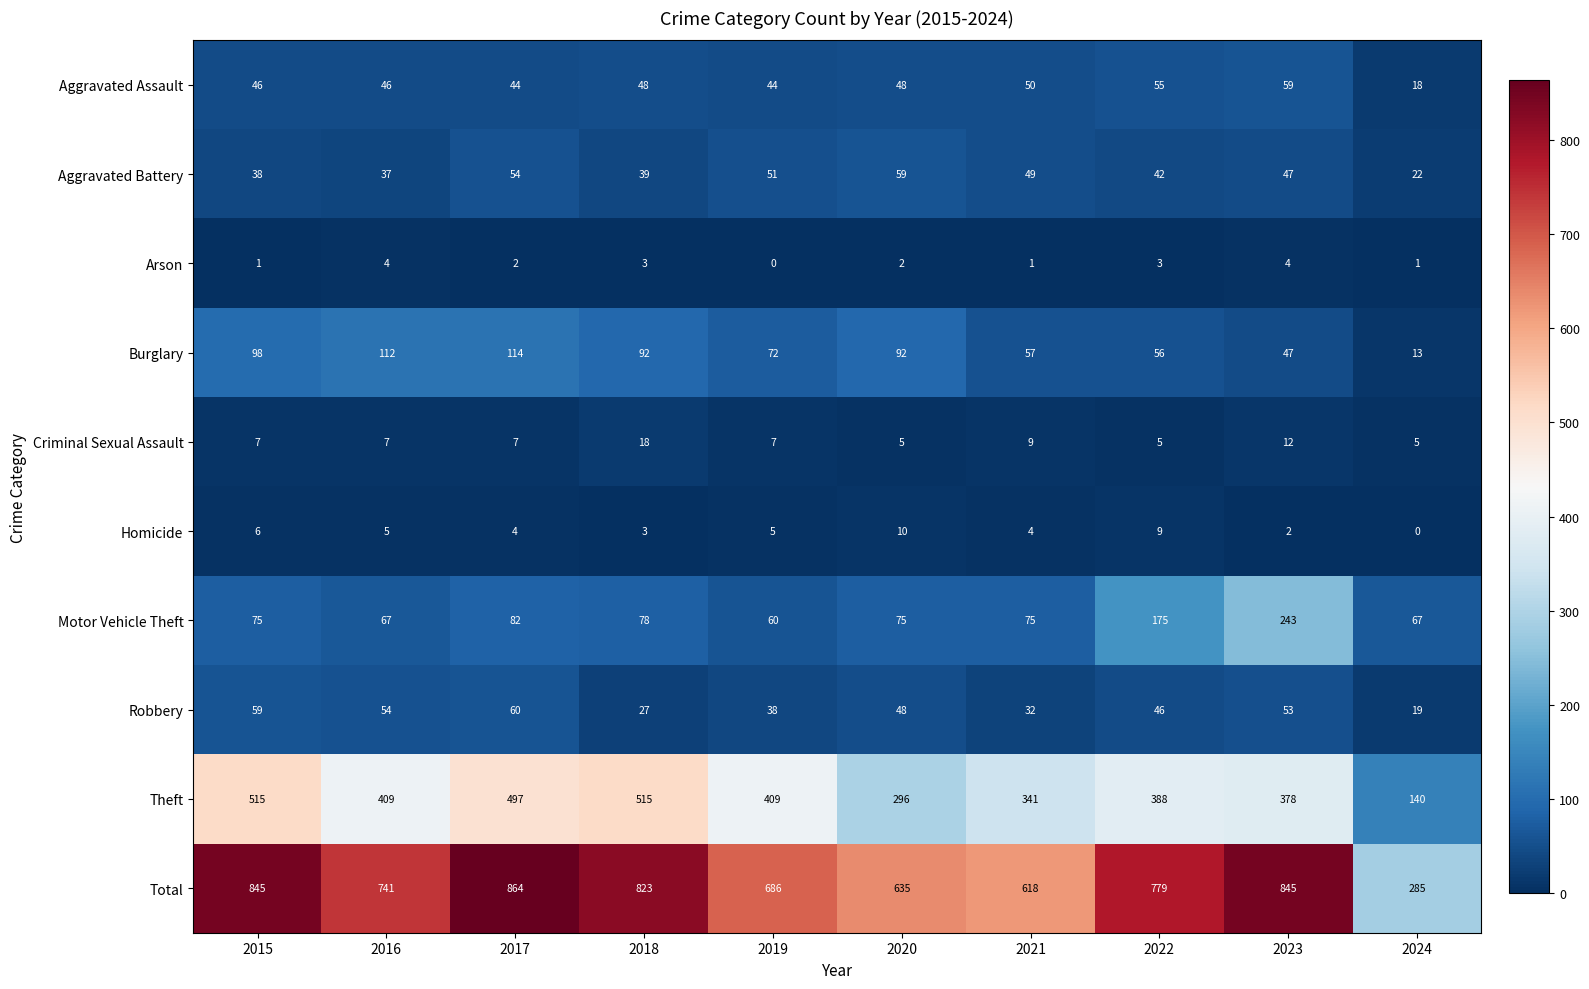

The value of Theft at 2021 is 341. True or false?

True